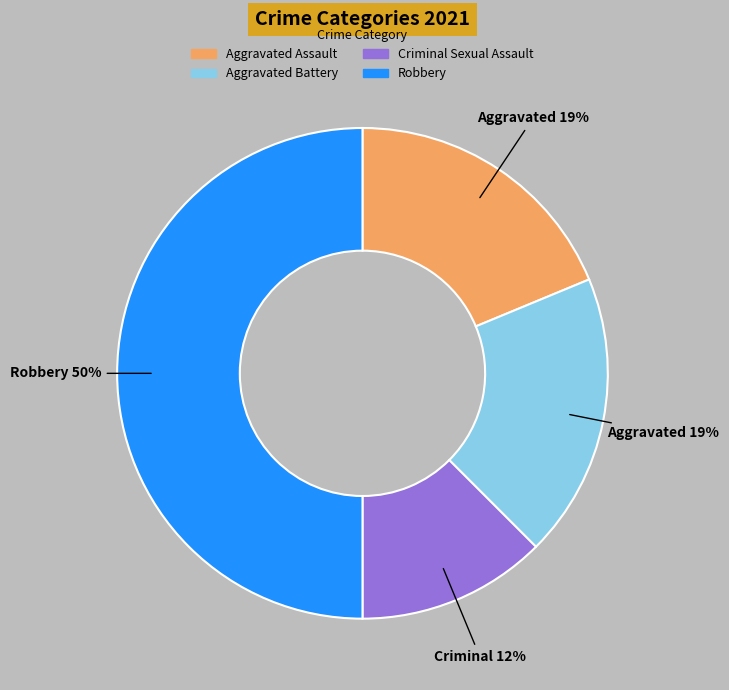

Which category has the smallest portion of the pie?

Criminal Sexual Assault